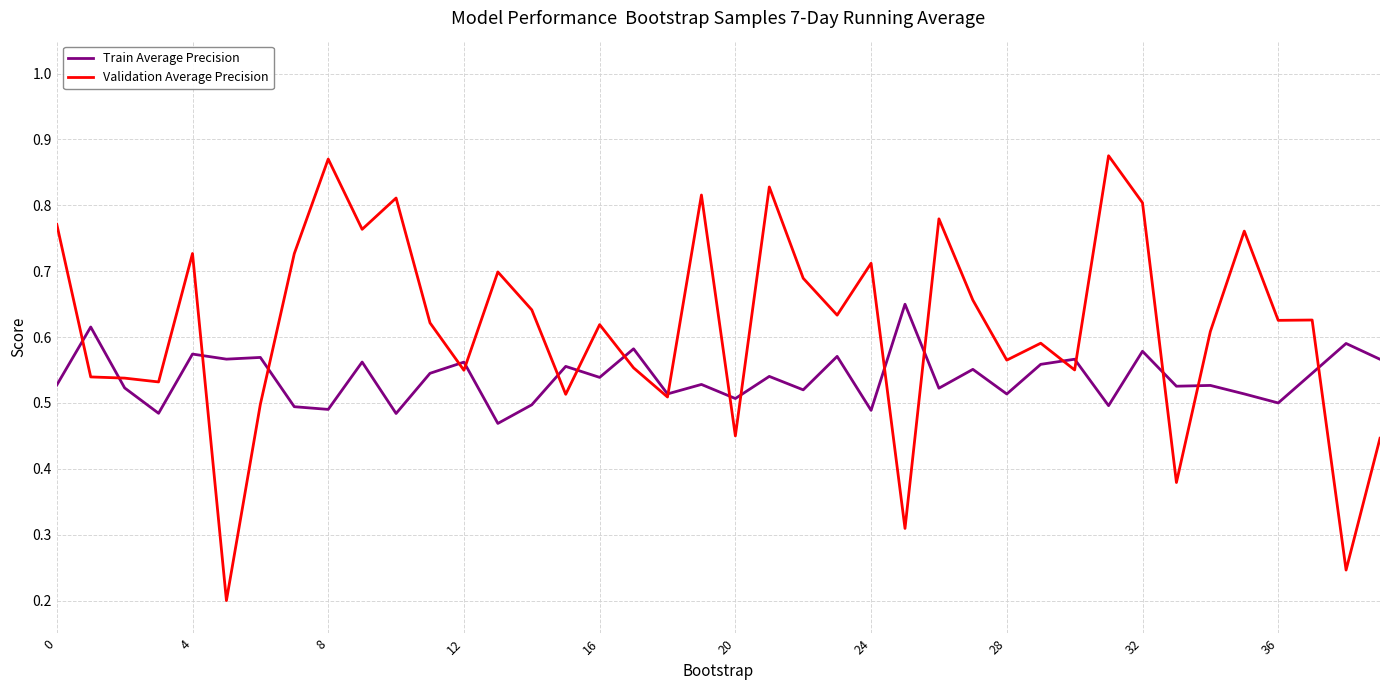

Rank the series by their maximum value, from lowest to highest.

Train Average Precision, Validation Average Precision